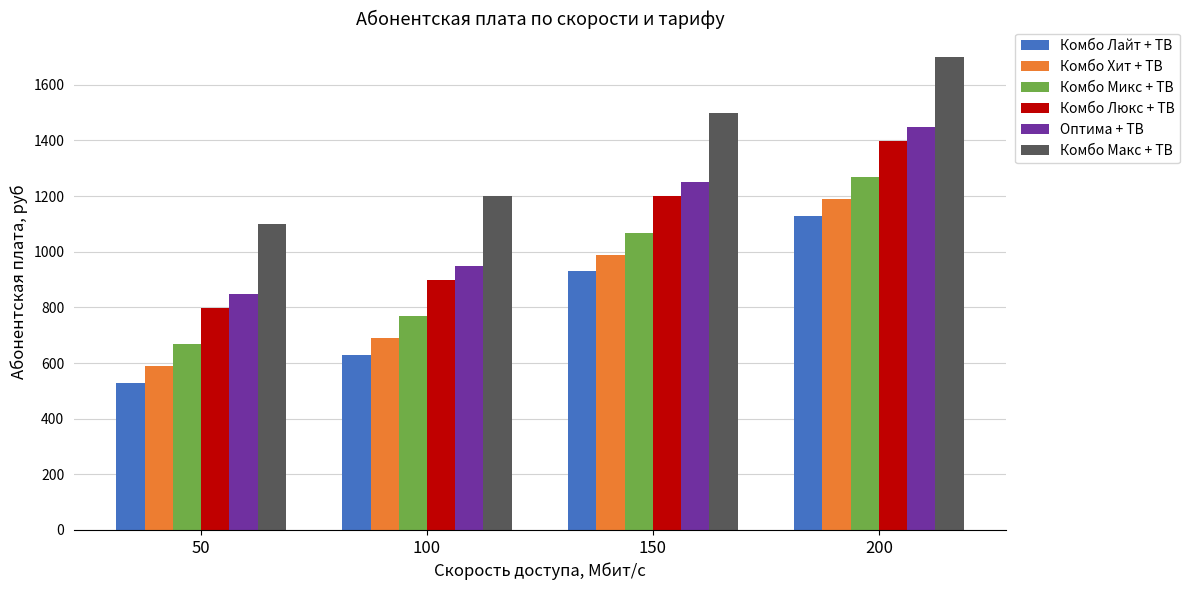

Reading left to right, extract all data points from this chart.

Комбо Лайт + ТВ: 529	629	929	1129
Комбо Хит + ТВ: 589	689	989	1189
Комбо Микс + ТВ: 669	769	1069	1269
Комбо Люкс + ТВ: 799	899	1199	1399
Оптима + ТВ: 849	949	1249	1449
Комбо Макс + ТВ: 1099	1199	1499	1699